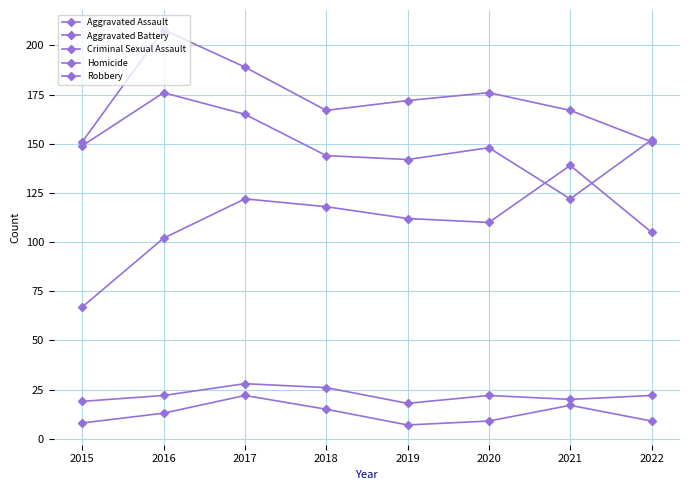

How many series are shown in this chart?

5